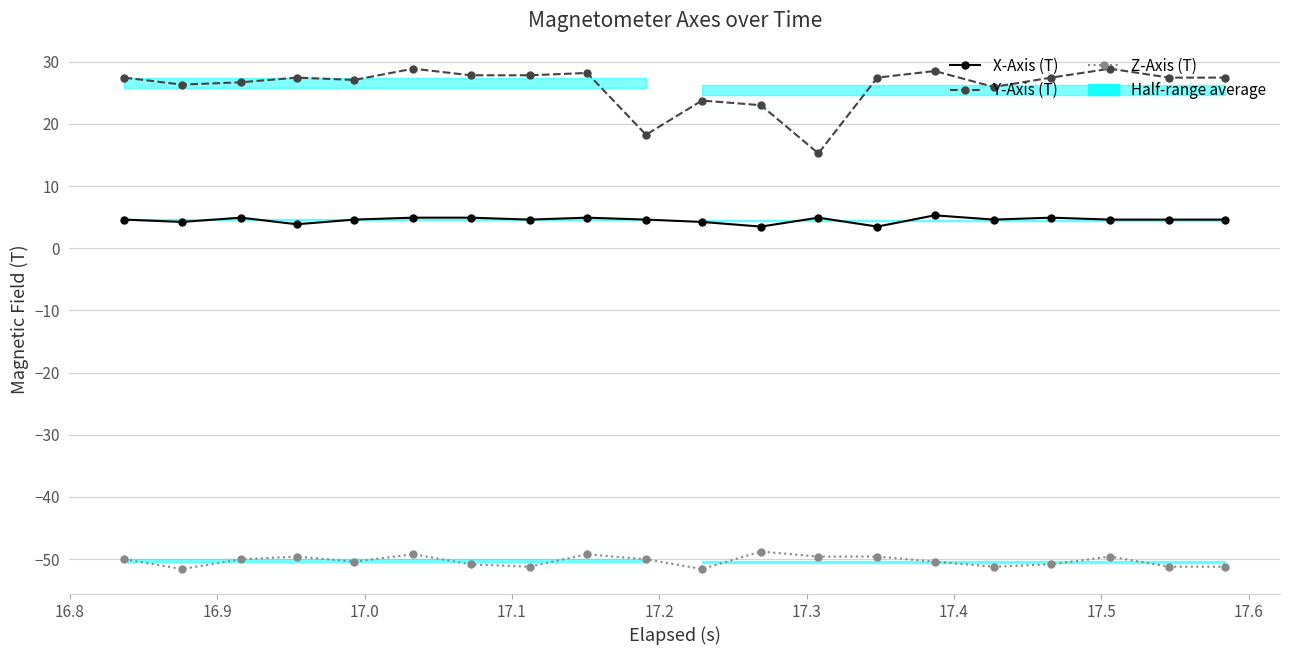

How many interior local valleys does the Y-Axis (T) series have?

5